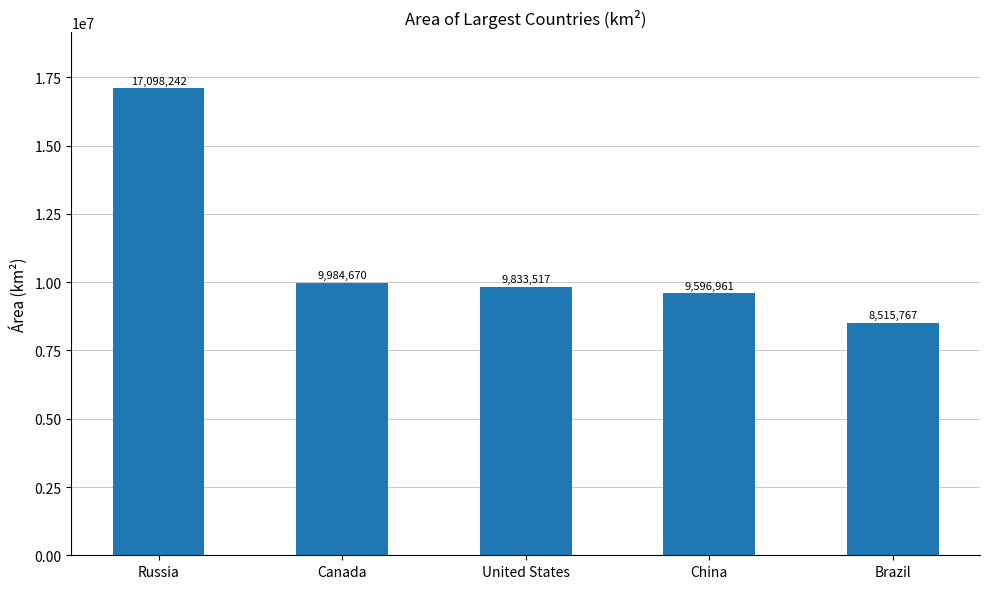

What is the label of the 3rd bar from the right?

United States